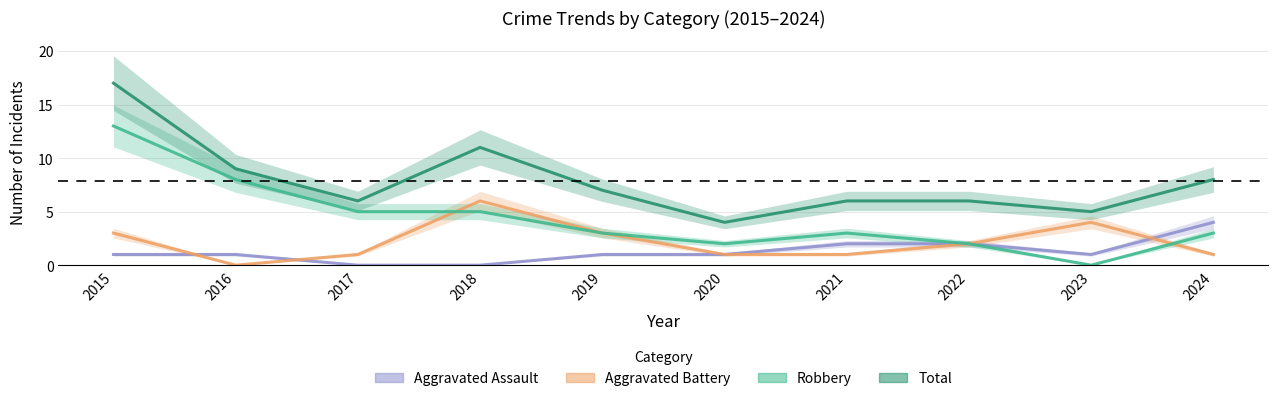

What are all the series names shown in the legend?

Aggravated Assault, Aggravated Battery, Robbery, Total